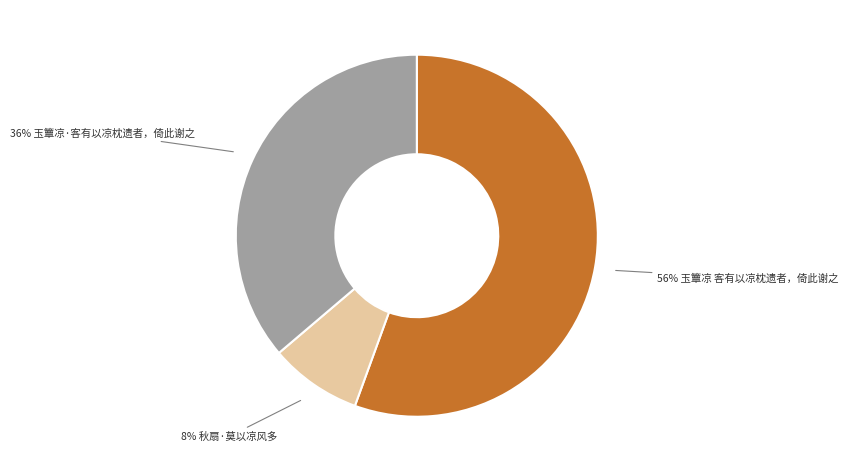

Is there a majority slice in this chart?

Yes